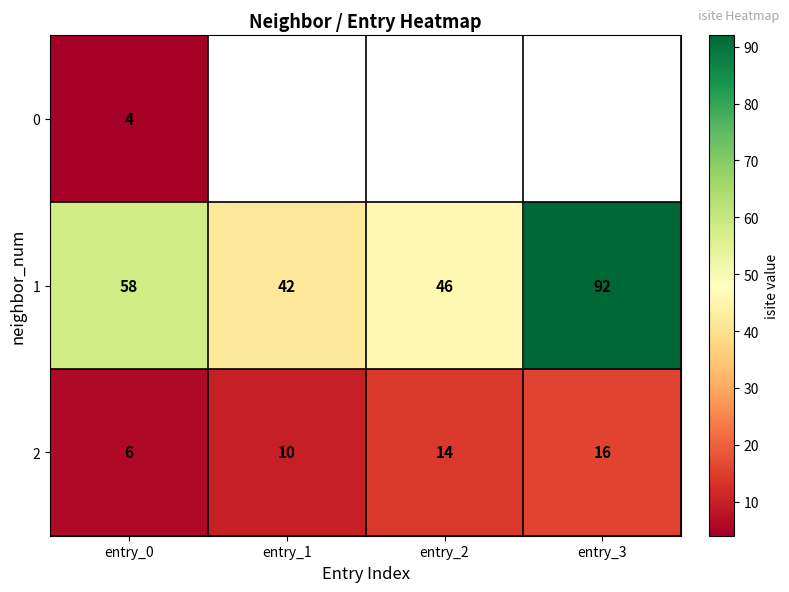

True or false: 2 has a value of 19.3 at entry_2.

False